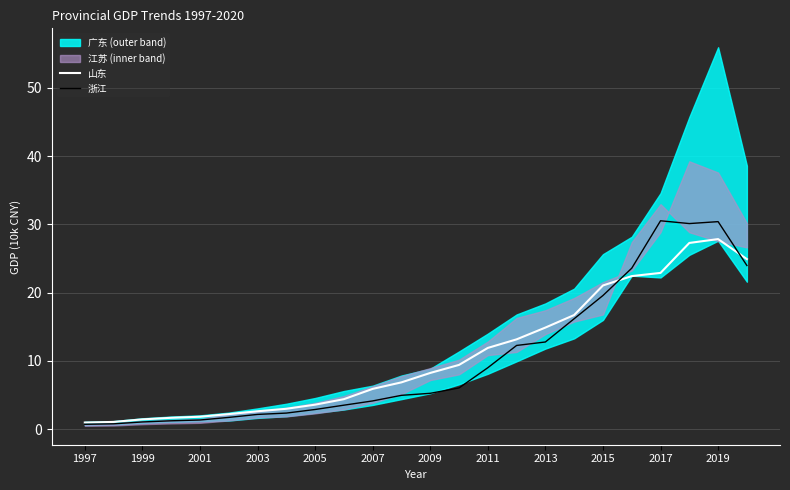

How many data points does each series have?

24